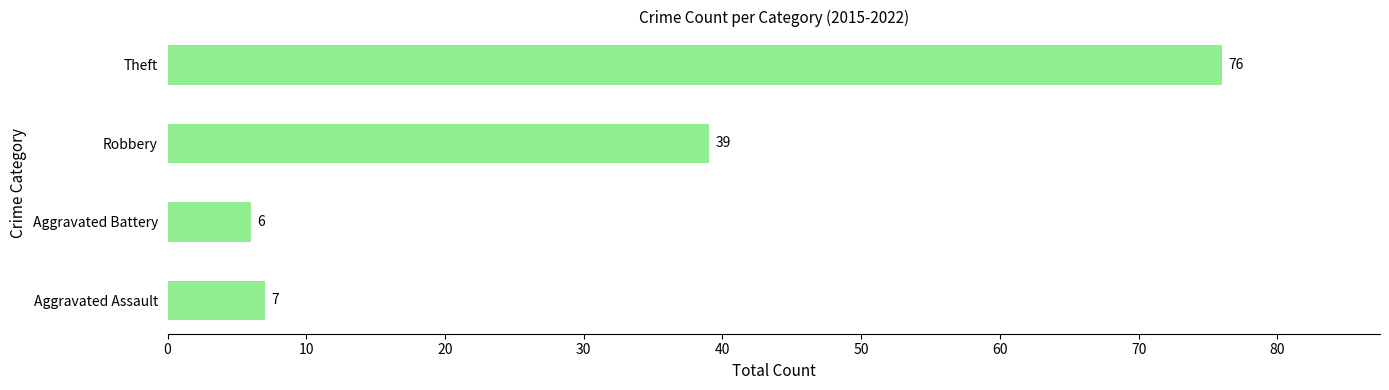

What is the average value?

32